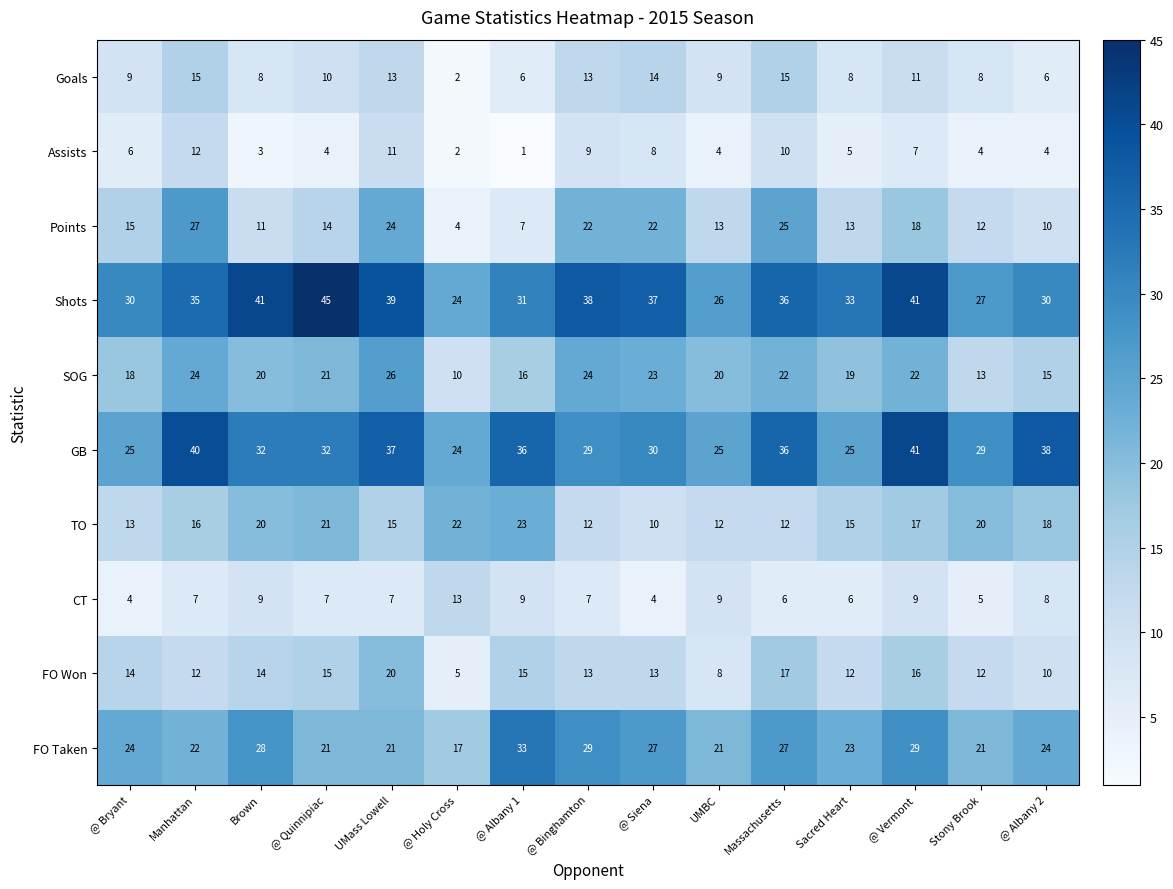

What is the average value of the Assists series?

6